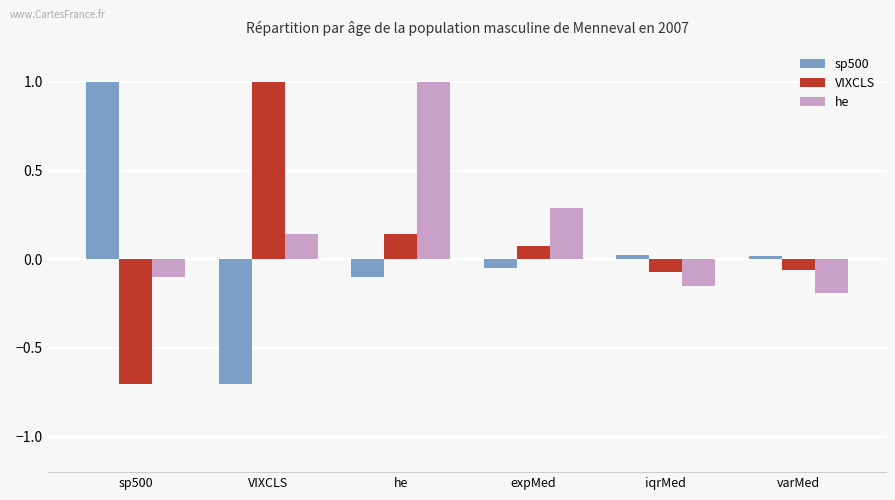

Is it true that VIXCLS equals -0.1 at iqrMed?

True